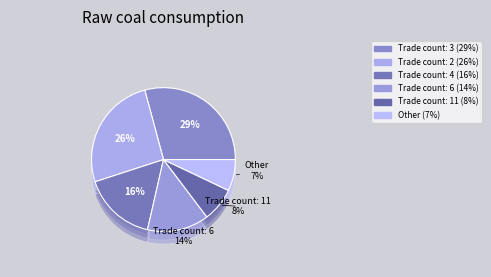

Which has a higher value, 0 or 4?

4